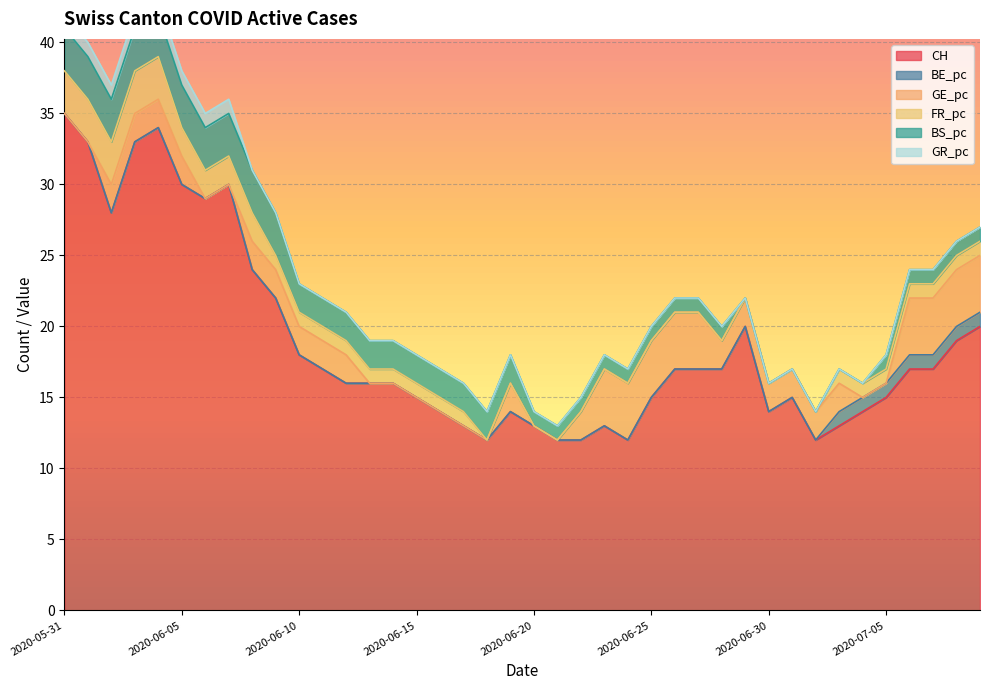

The value of FR_pc at 2020-06-30 is 0. True or false?

True